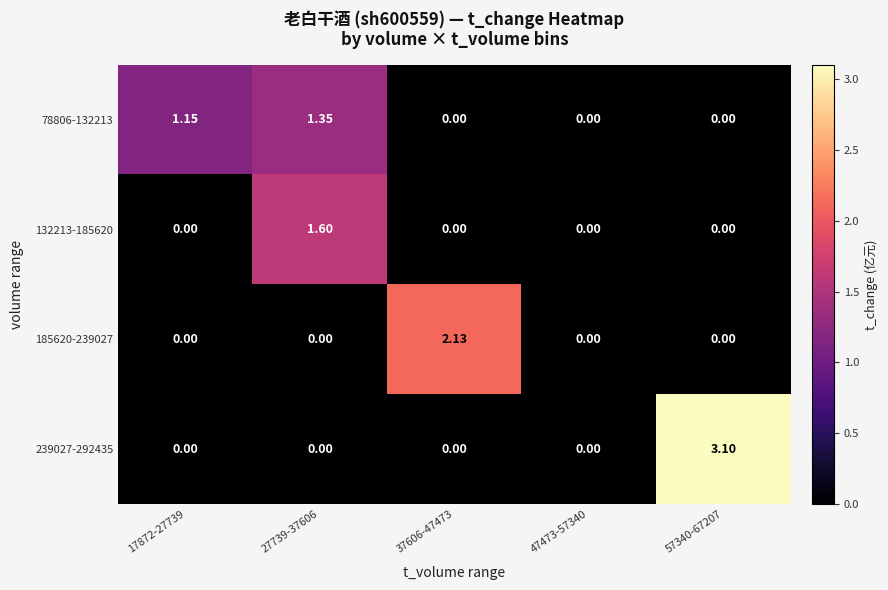

Reading left to right, transcribe all the data shown in this chart.

78806-132213: 17872-27739=1.1	27739-37606=1.4	37606-47473=0.0	47473-57340=0.0	57340-67207=0.0
132213-185620: 17872-27739=0.0	27739-37606=1.6	37606-47473=0.0	47473-57340=0.0	57340-67207=0.0
185620-239027: 17872-27739=0.0	27739-37606=0.0	37606-47473=2.1	47473-57340=0.0	57340-67207=0.0
239027-292435: 17872-27739=0.0	27739-37606=0.0	37606-47473=0.0	47473-57340=0.0	57340-67207=3.1